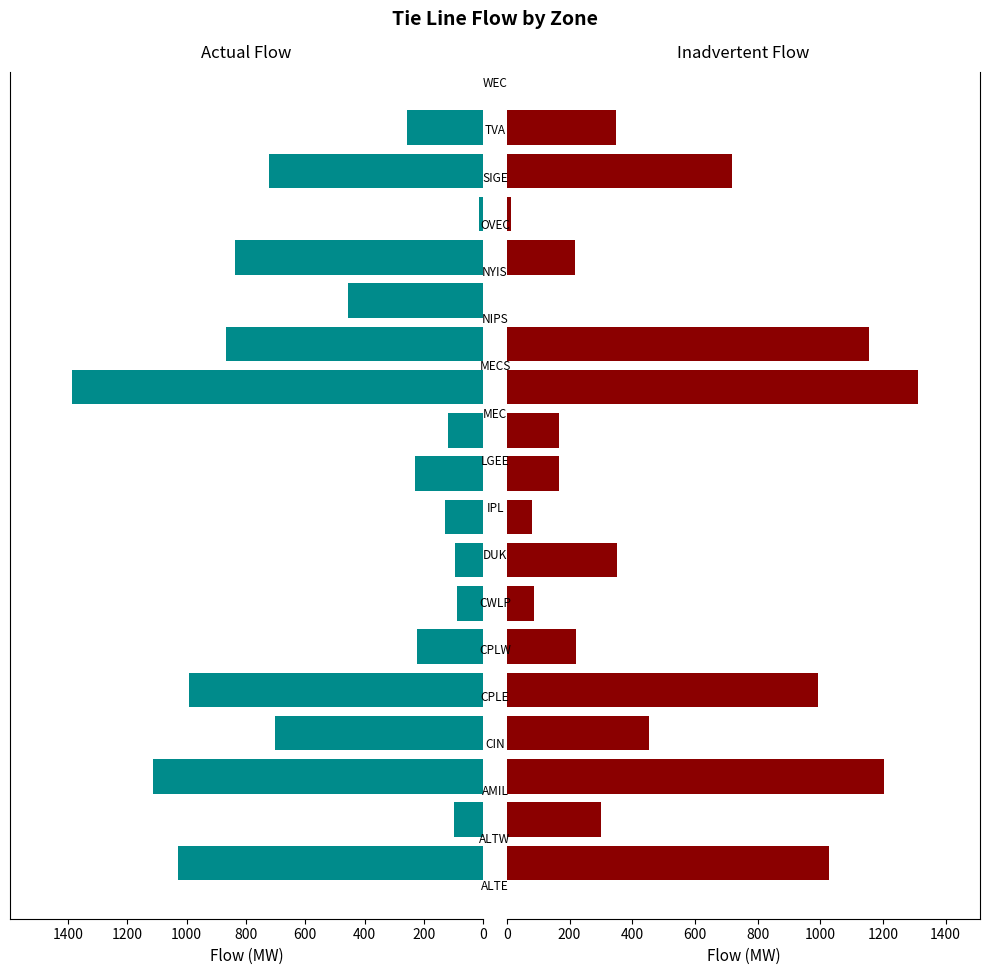

What is the value of the inadv_flow bar at the 6th from the left?

222